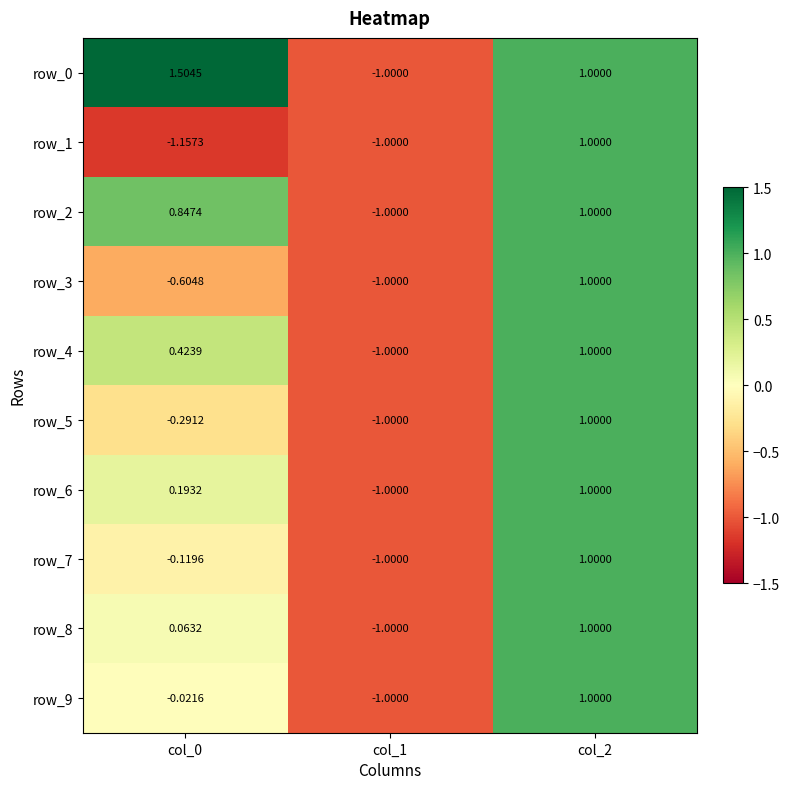

Is the value of row_3 at col_2 greater than the value of row_6 at col_0?

Yes